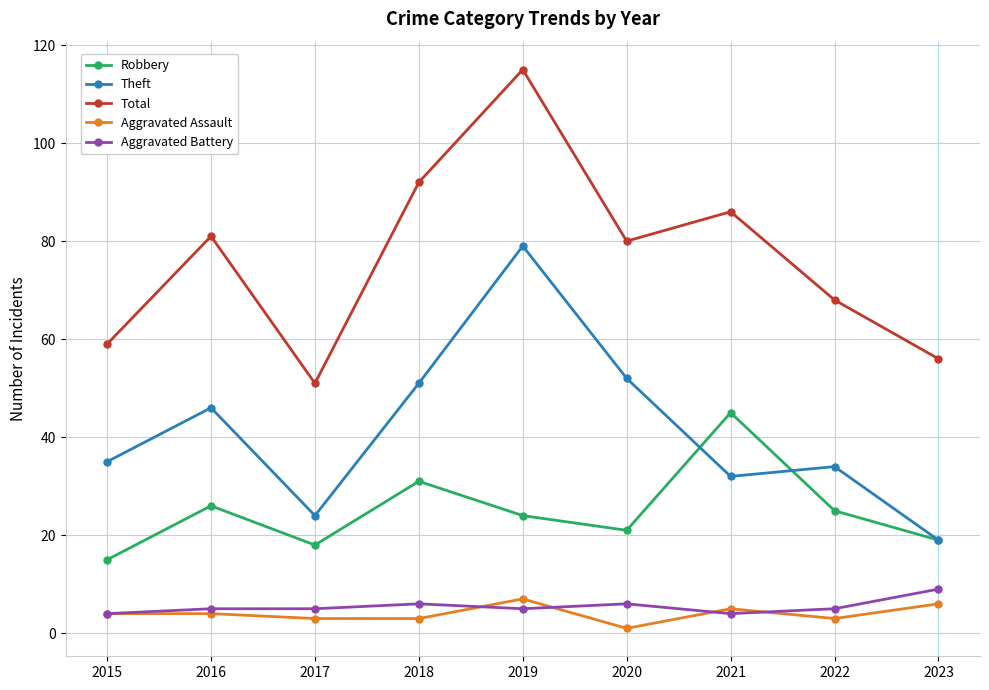

Is the value of Aggravated Assault at 2017 greater than the value of Robbery at 2022?

No